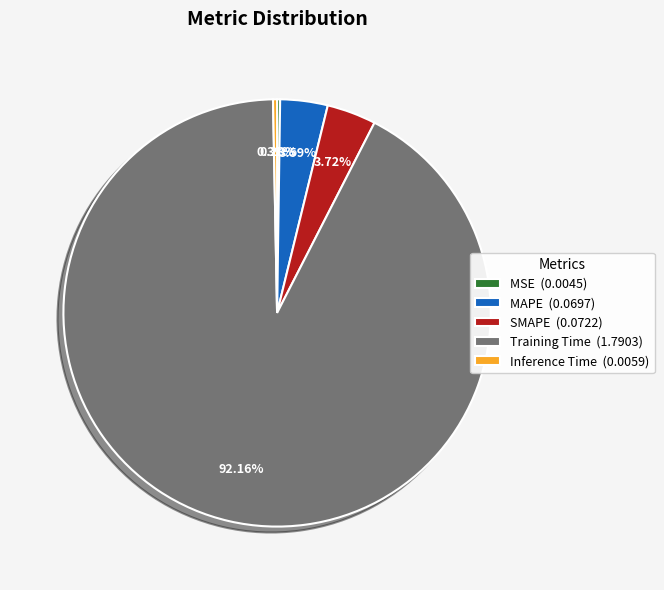

Combined, what portion of the pie is MAPE and Inference Time?

3.9%